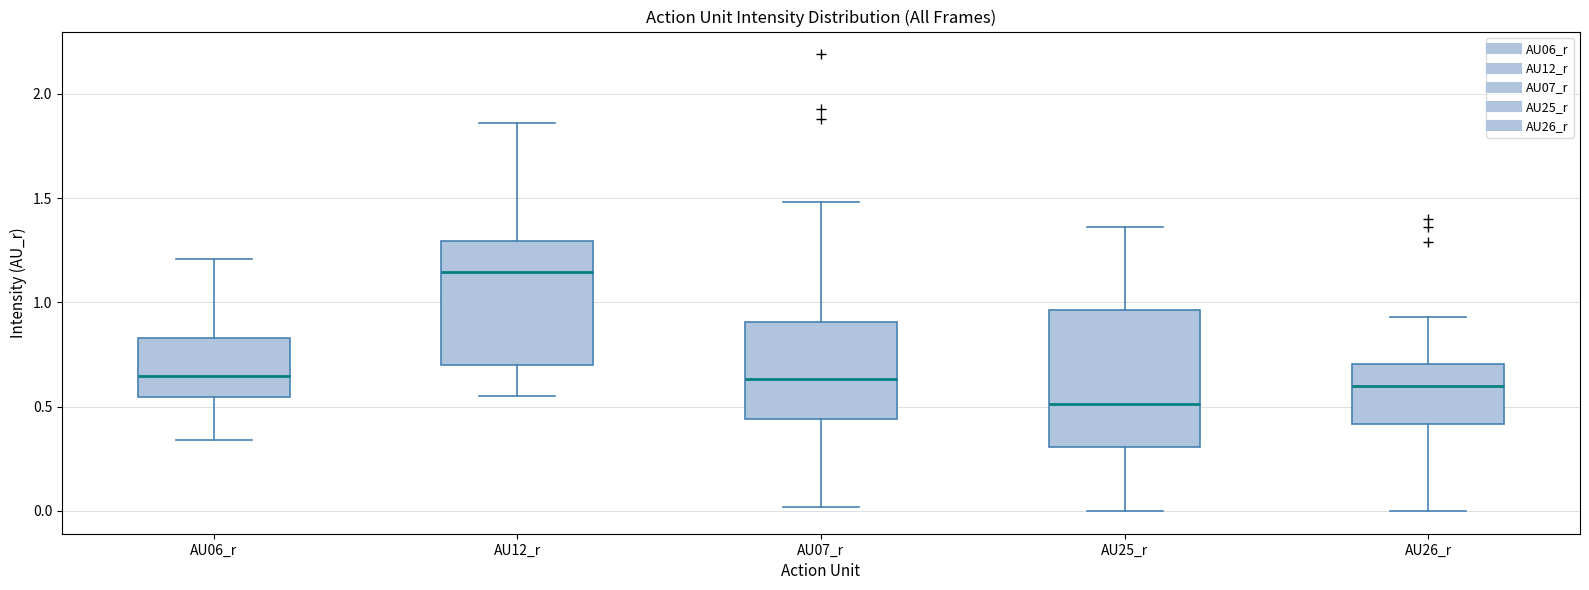

Which box is the tallest, from its lower edge to its upper edge?

AU25_r